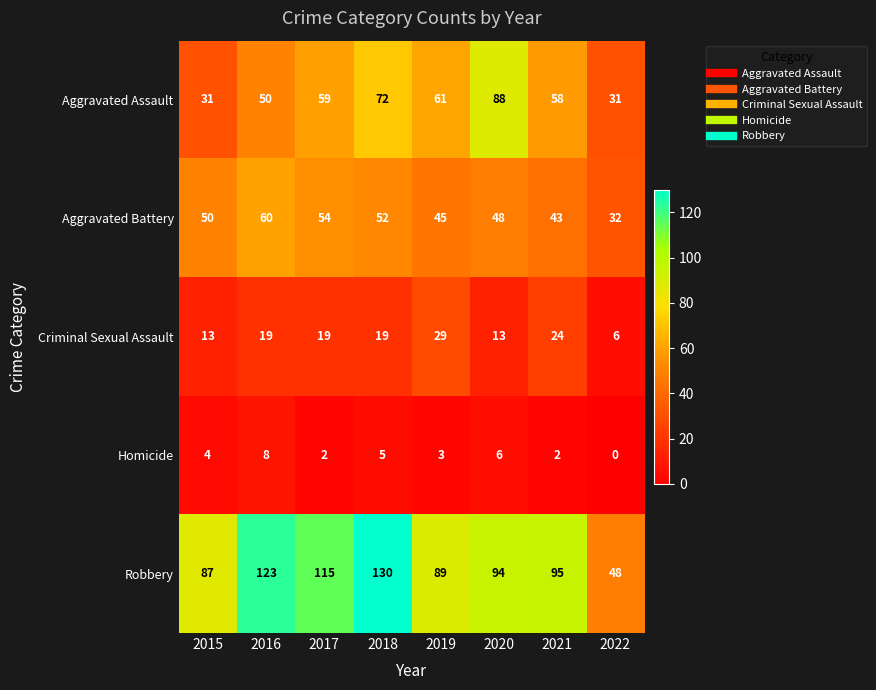

What is the approximate value of Robbery at 2017, to the nearest 5?

115